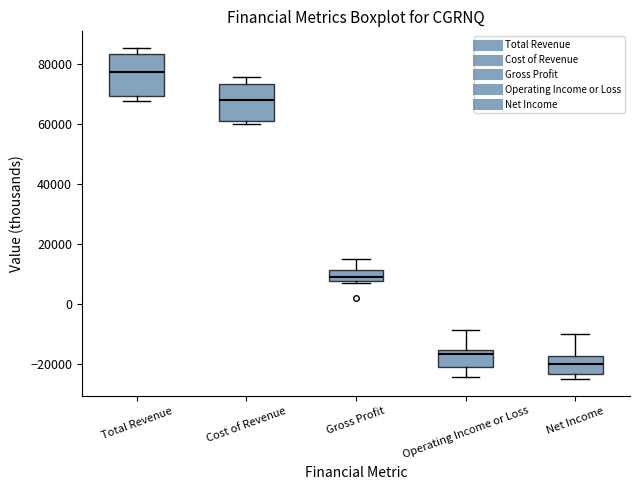

Reading left to right, transcribe this box plot: for each box, give where its median line is, the range the box spans, and where its two whiskers end, as read against the y-axis. The values are not printed on the chart, so give them approximately, as read against the axis.

Total Revenue: median 78000, box 70000 to 84000, whiskers 68000 to 86000
Cost of Revenue: median 68000, box 60000 to 74000, whiskers 60000 (just below the box's lower edge) to 76000
Gross Profit: median 10000, box 8000 to 12000, whiskers 6000 to 16000
Operating Income or Loss: median -16000 (just below the box's upper edge), box -22000 to -16000, whiskers -24000 to -8000
Net Income: median -20000, box -24000 to -18000, whiskers -26000 to -10000